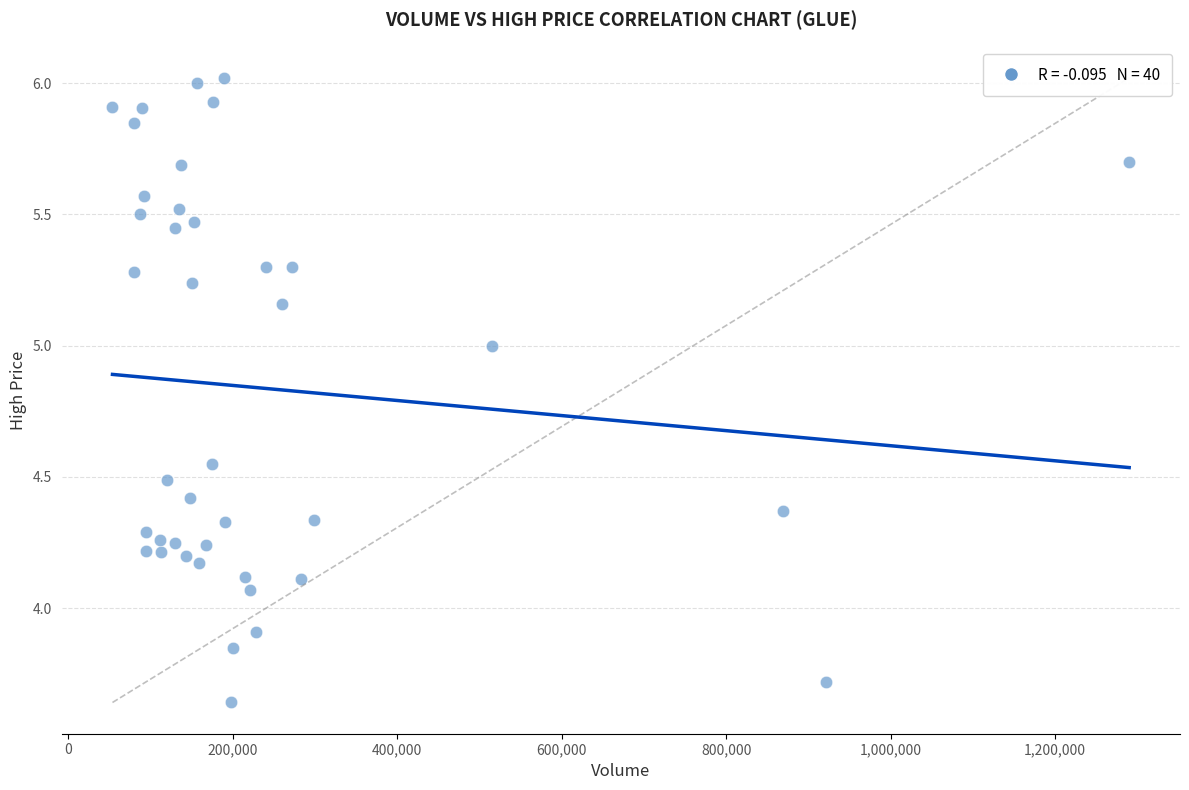

What is the range of Y values (max minus min)?

2.4